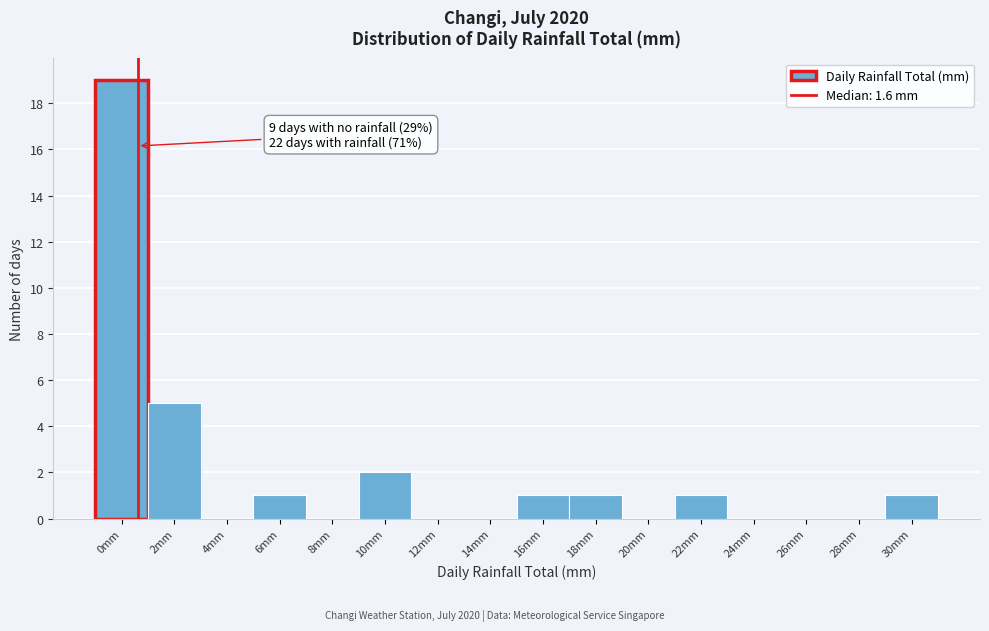

Reading left to right, list all the values displayed in this chart.

0mm=19	2mm=5	4mm=0	6mm=1	8mm=0	10mm=2	12mm=0	14mm=0	16mm=1	18mm=1	20mm=0	22mm=1	24mm=0	26mm=0	28mm=0	30mm=1